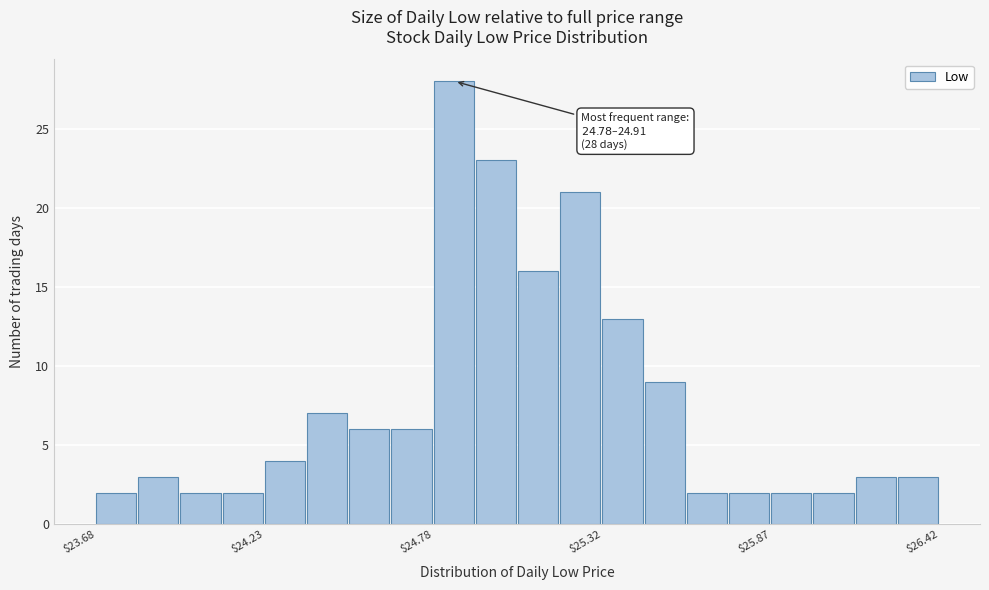

Around what value on the x-axis is the tallest bar? Give the approximate position of its centre, as read against the axis.

24.8